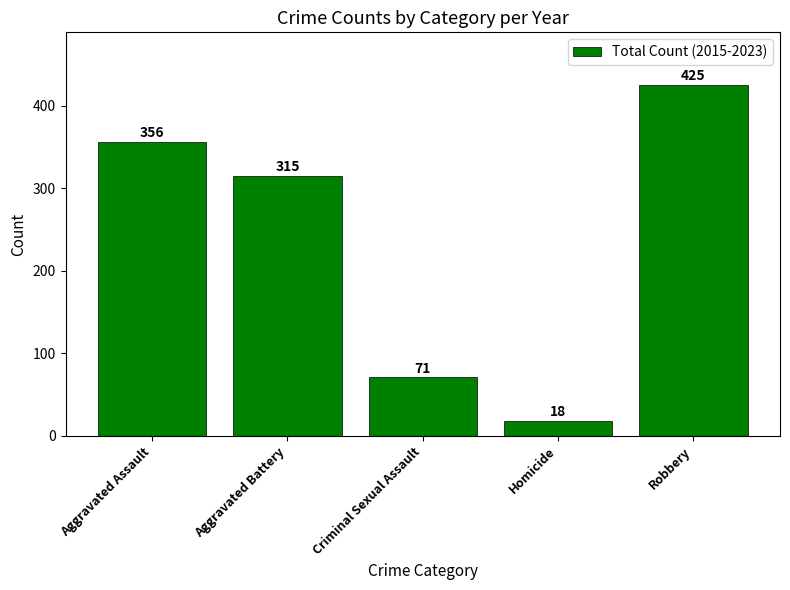

True or false: the data shows 315 at Aggravated Battery.

True